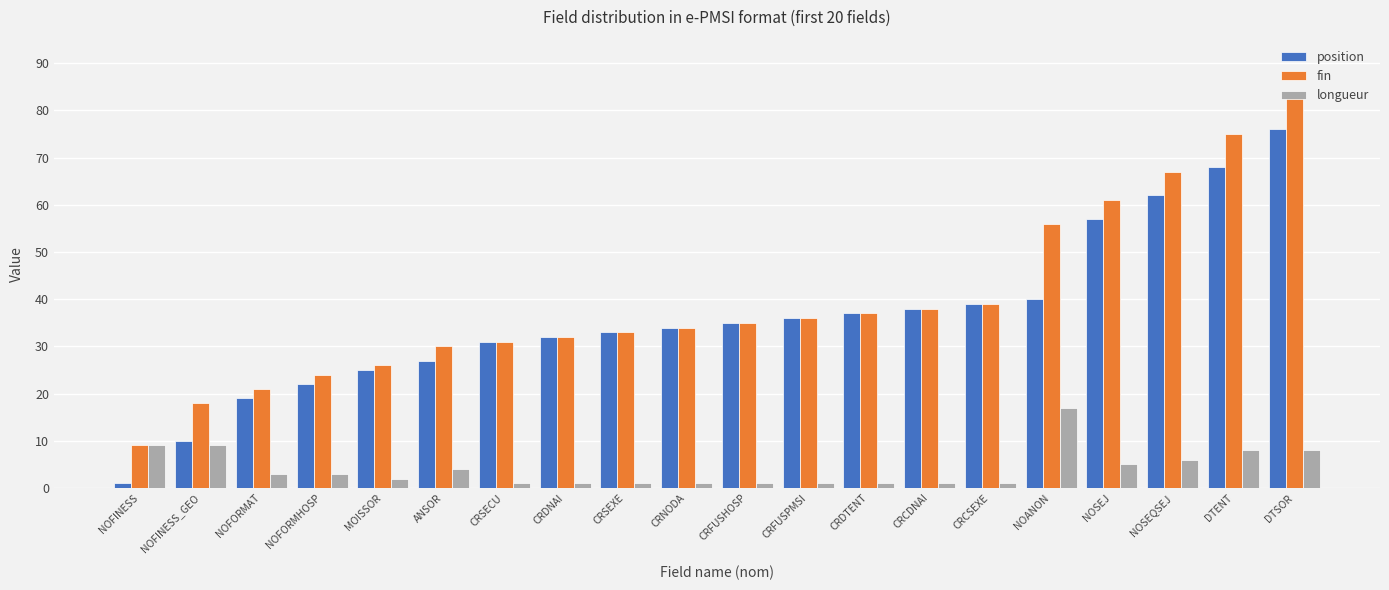

What is the approximate value of longueur at MOISSOR?

2